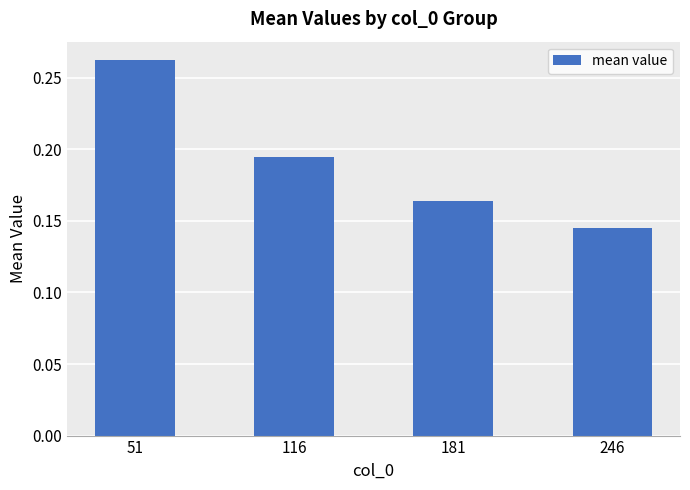

What is the sum of the values at 51 and 181?

0.4